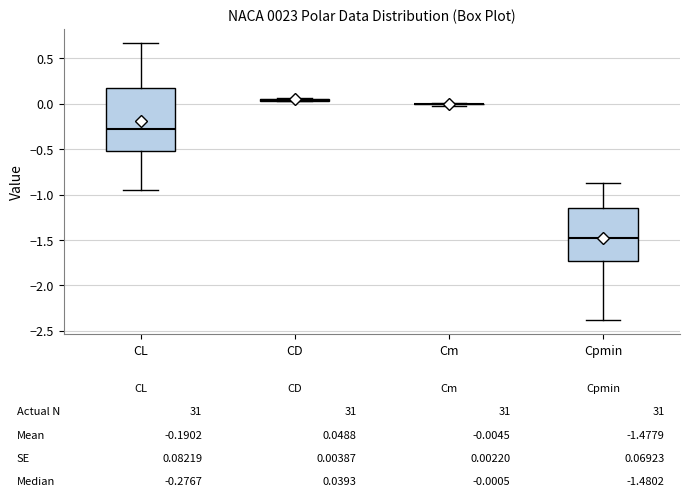

Which box is the tallest, from its lower edge to its upper edge?

CL